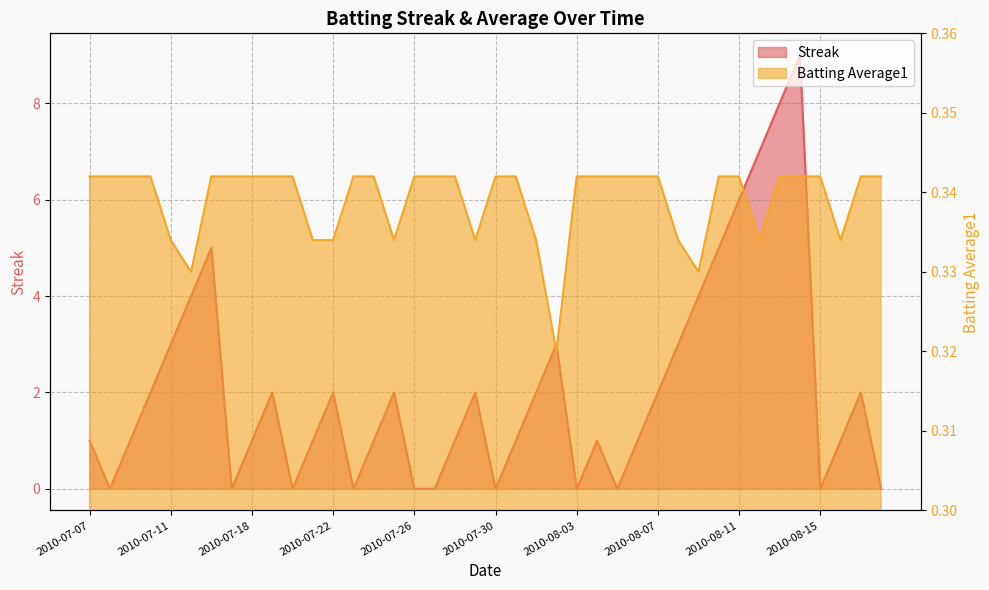

In Streak, how many points are higher than both neighbors (excluding endpoints)?

9